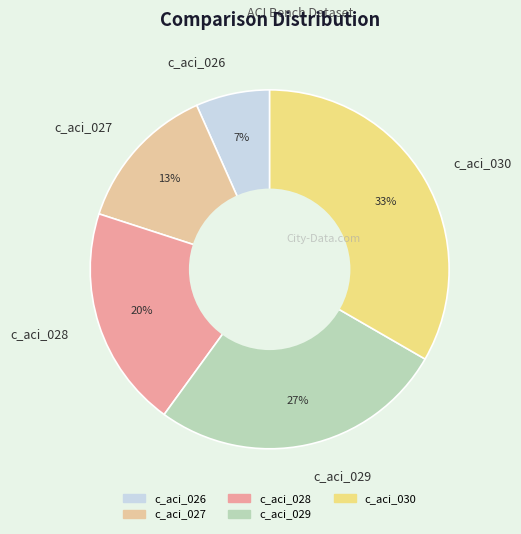

Rank the categories by value from lowest to highest.

c_aci_026, c_aci_027, c_aci_028, c_aci_029, c_aci_030